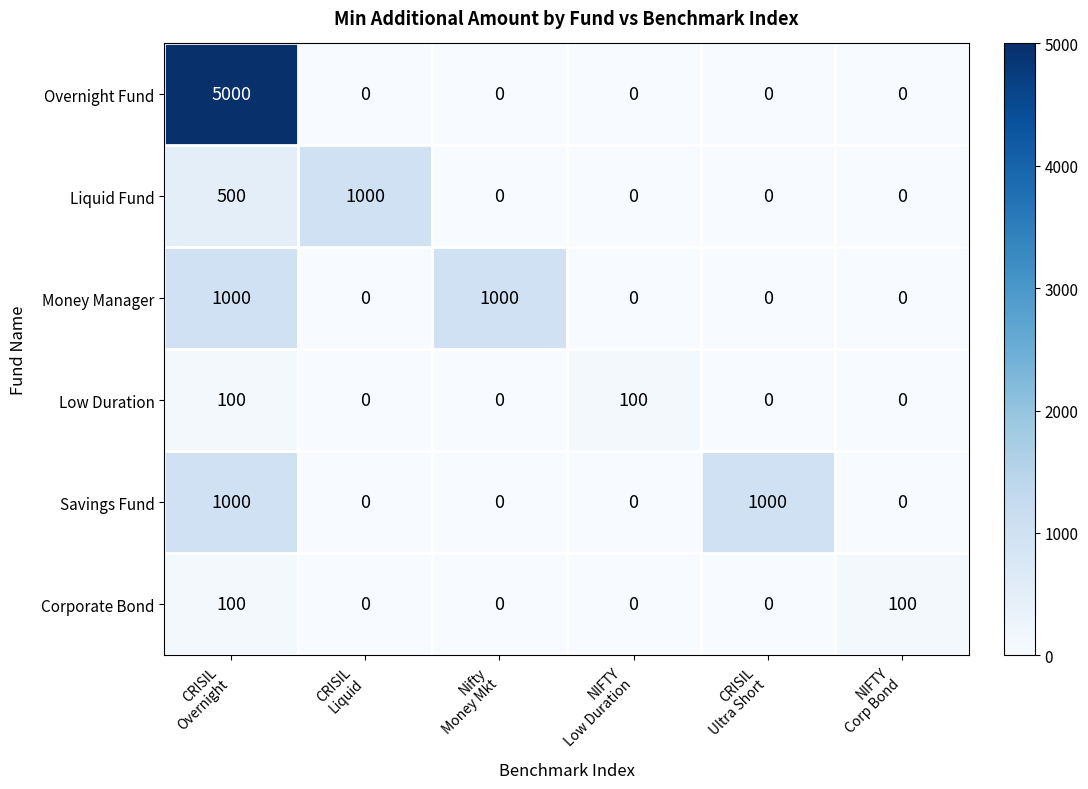

Count the number of categories in the chart.

6